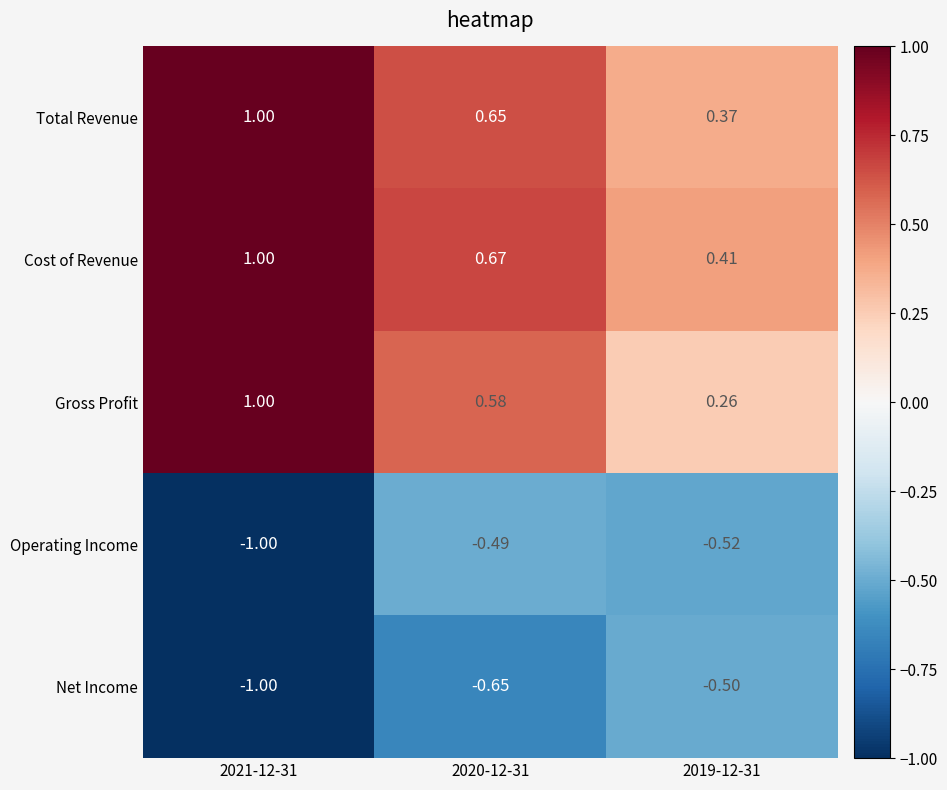

Rank the series at 2020-12-31 from lowest to highest value.

Net Income, Operating Income, Gross Profit, Total Revenue, Cost of Revenue